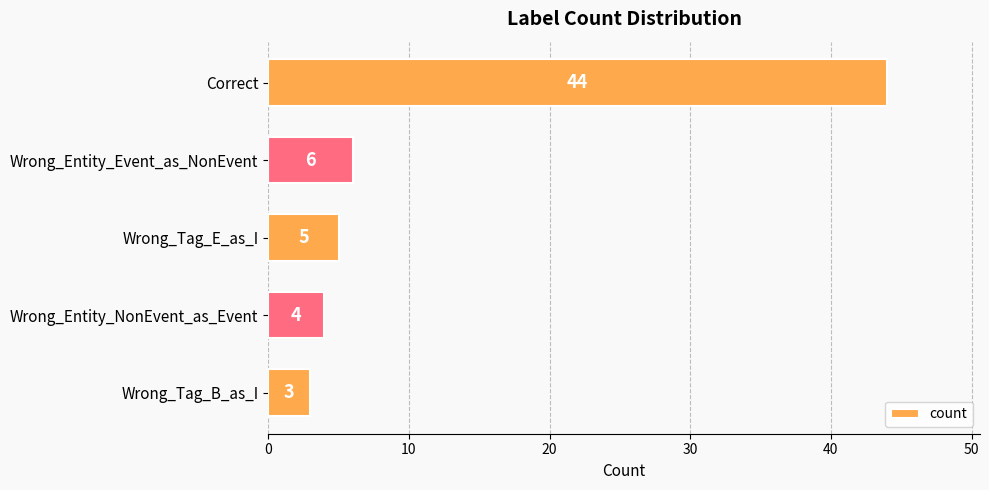

How many data points are less than 5?

2